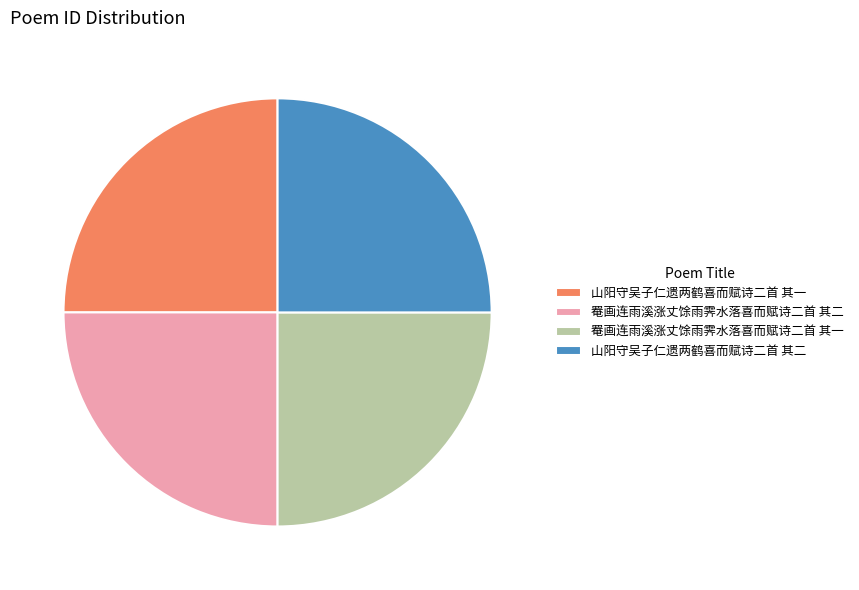

Does any single category account for the majority?

No